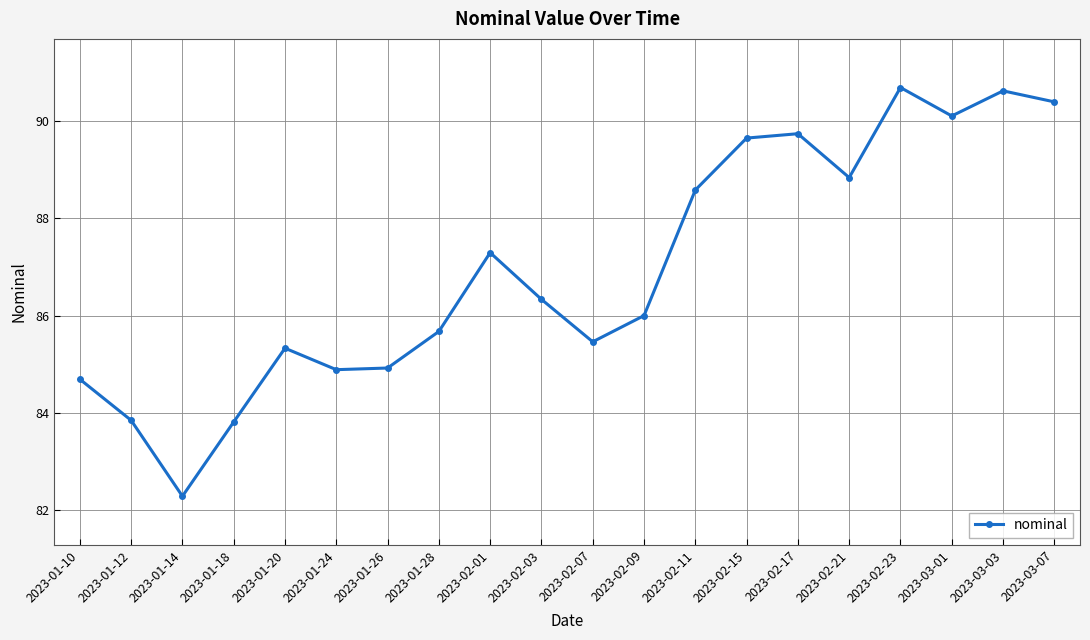

Where does the data first go above 86?

2023-02-01